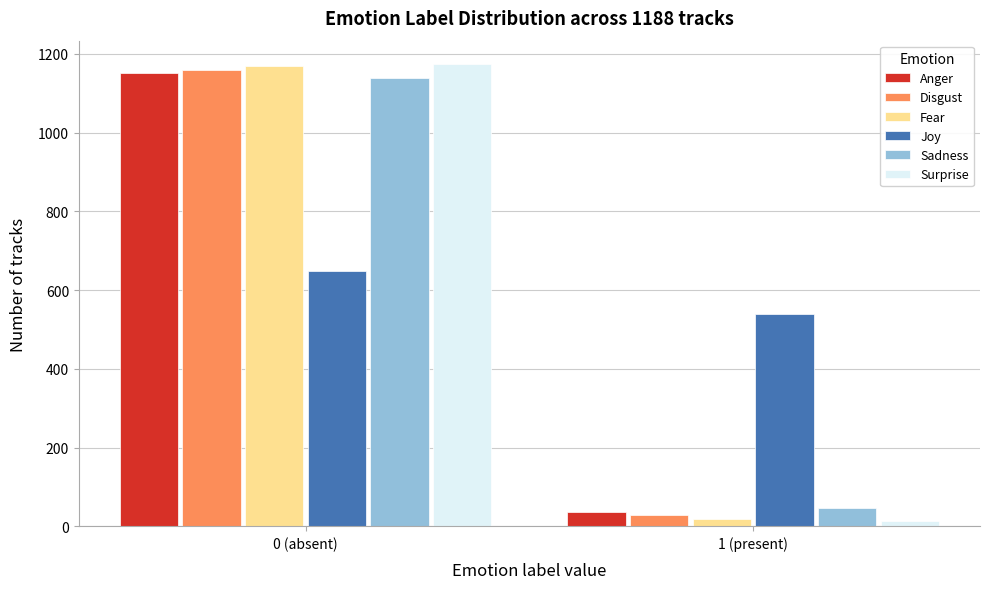

Reading right to left, what are all the values shown in this chart?

Anger: 36	1152
Disgust: 28	1160
Fear: 18	1170
Joy: 540	648
Sadness: 48	1140
Surprise: 13	1175